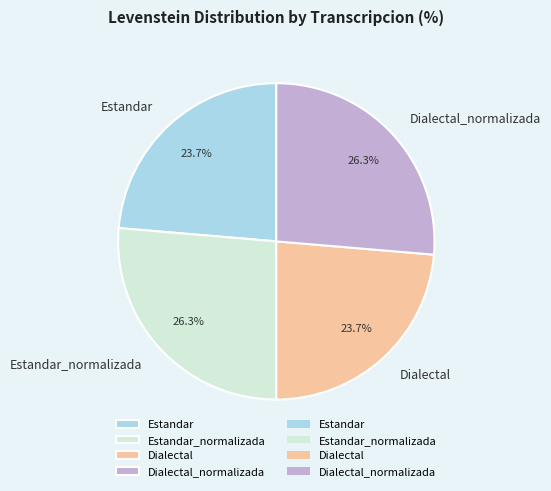

What percentage do Estandar and Dialectal_normalizada together represent?

50.0%